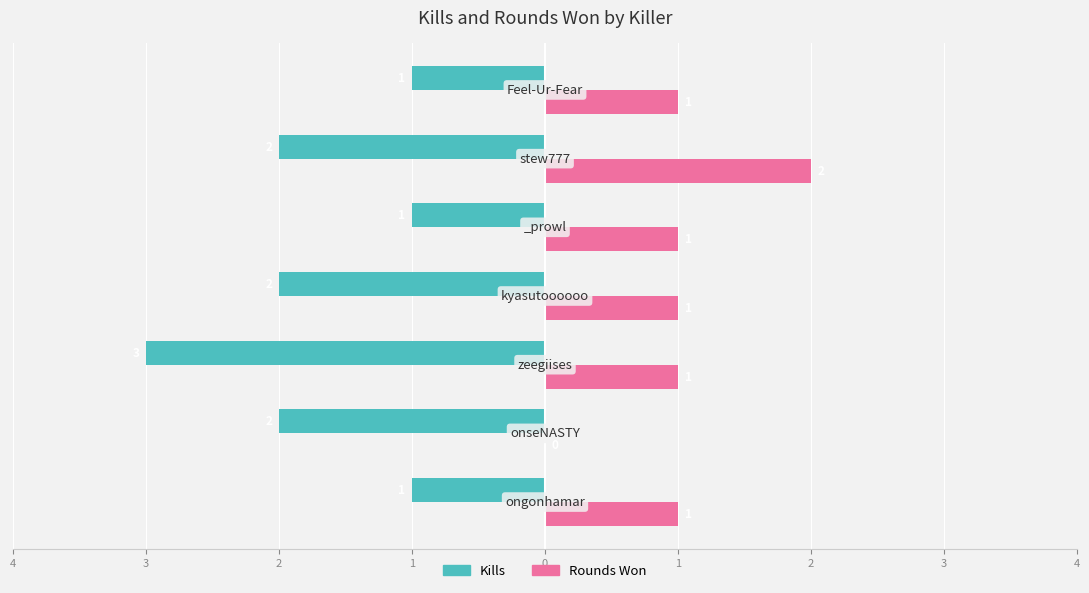

What are all the series names shown in the legend?

Kills, Rounds Won